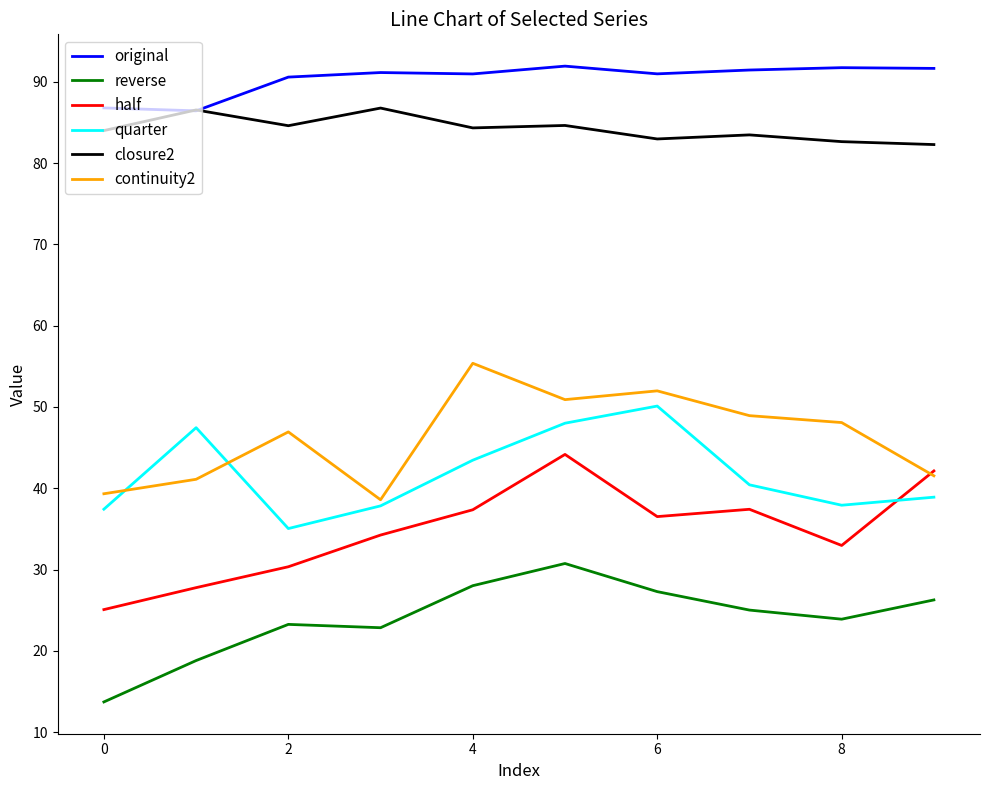

True or false: reverse and continuity2 cross at least once.

False